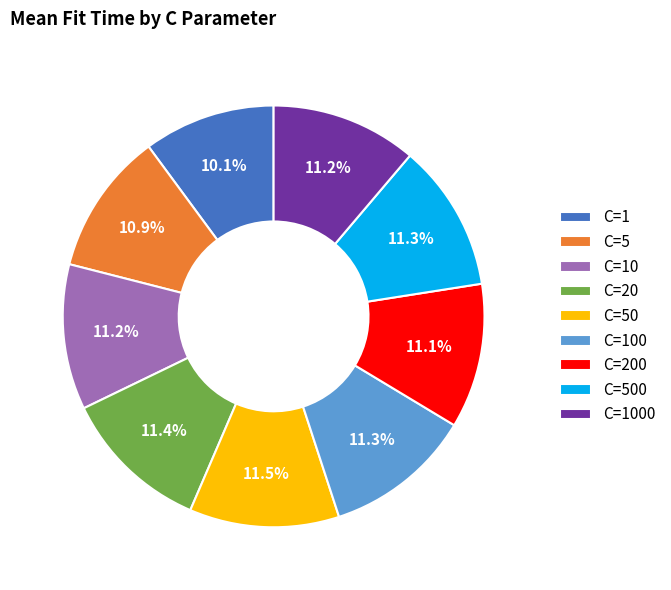

How much of the chart is everything except C=20?

88.6%